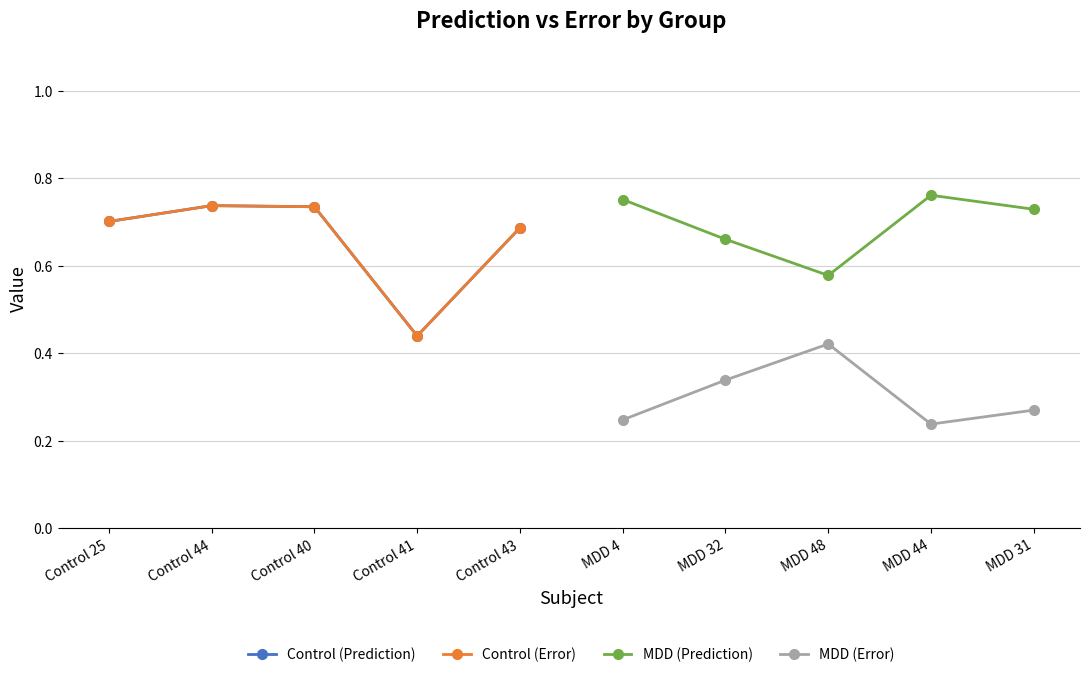

At which category does Control (Error) reach its first local peak?

Control 44